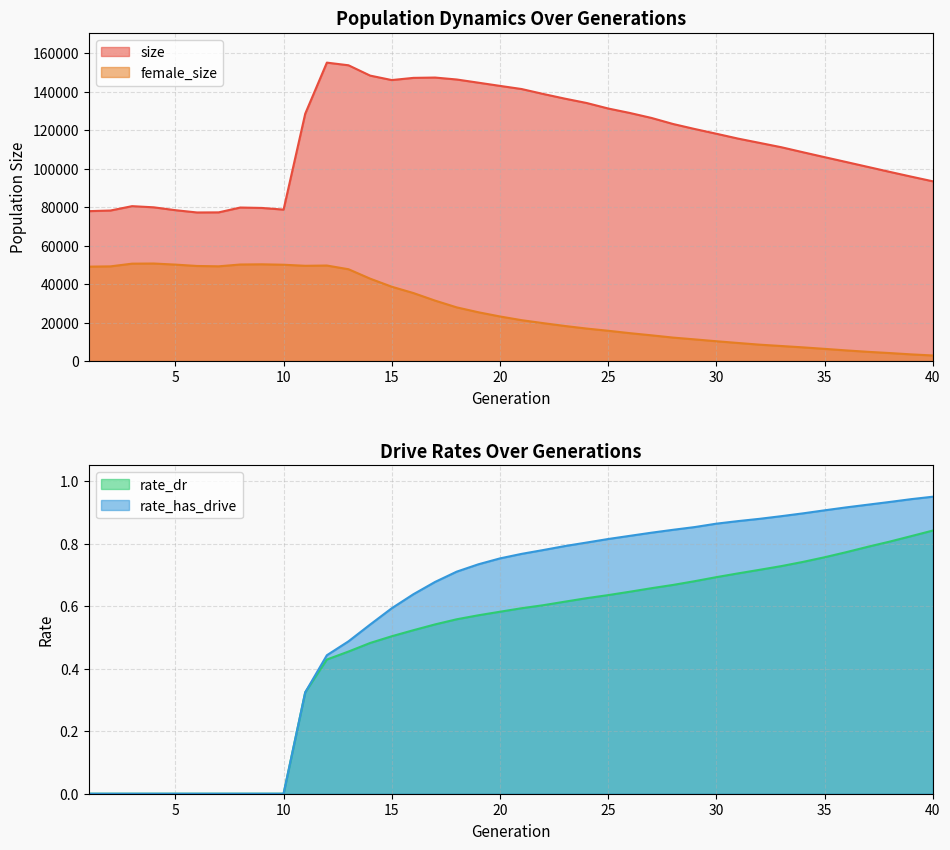

What are all the series names shown in the legend?

size, female_size, rate_dr, rate_has_drive